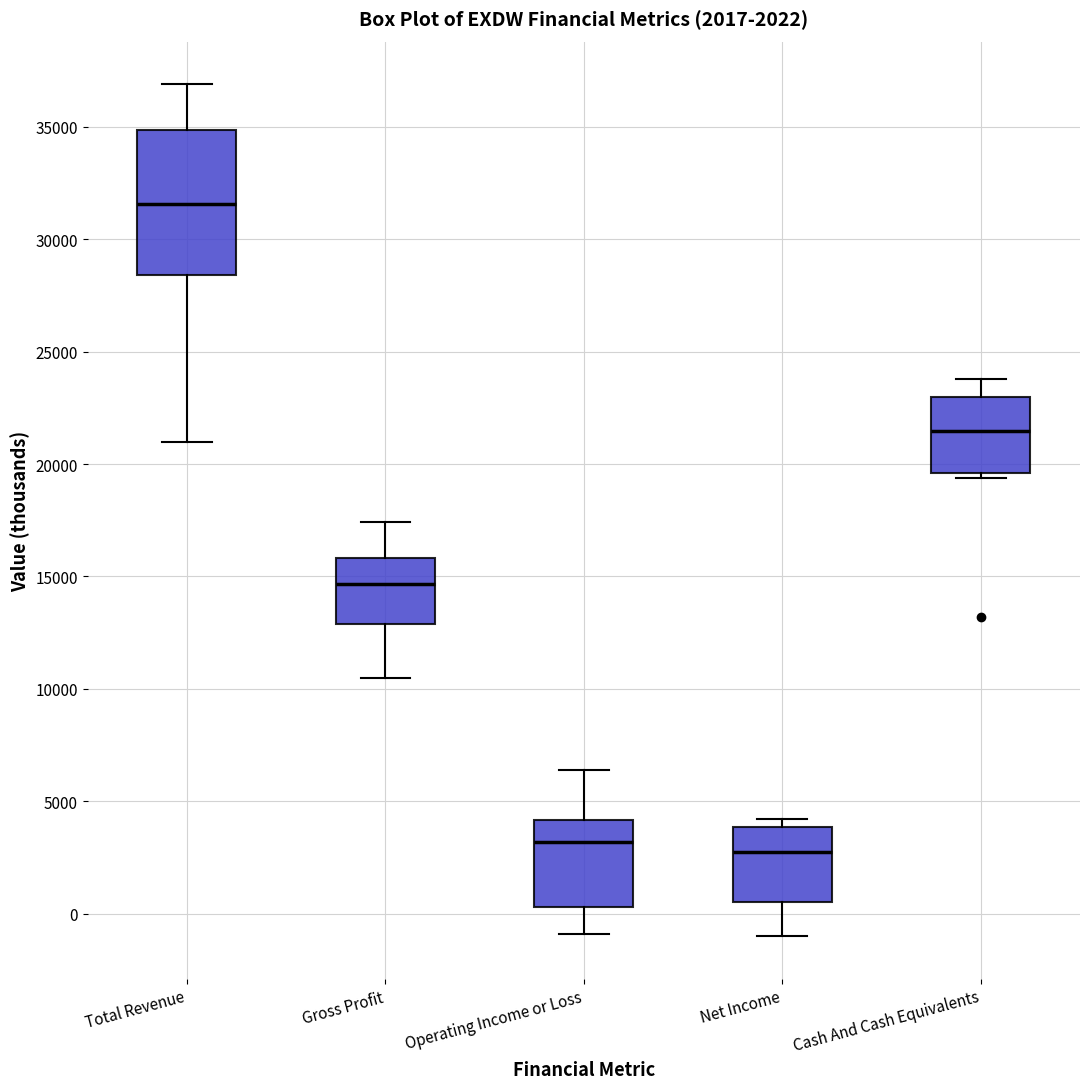

Which box is the tallest, from its lower edge to its upper edge?

Total Revenue